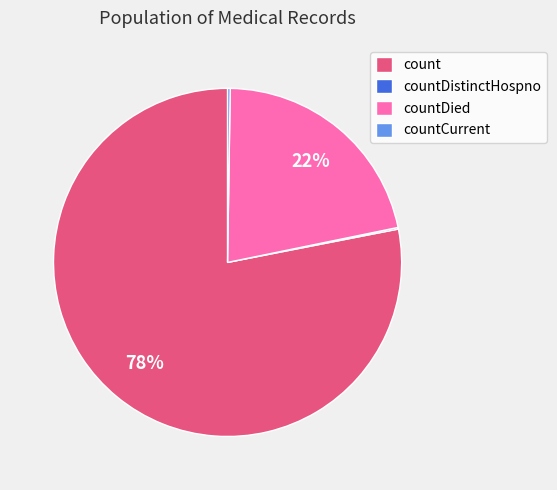

True or false: countDied accounts for 7% of the total.

False